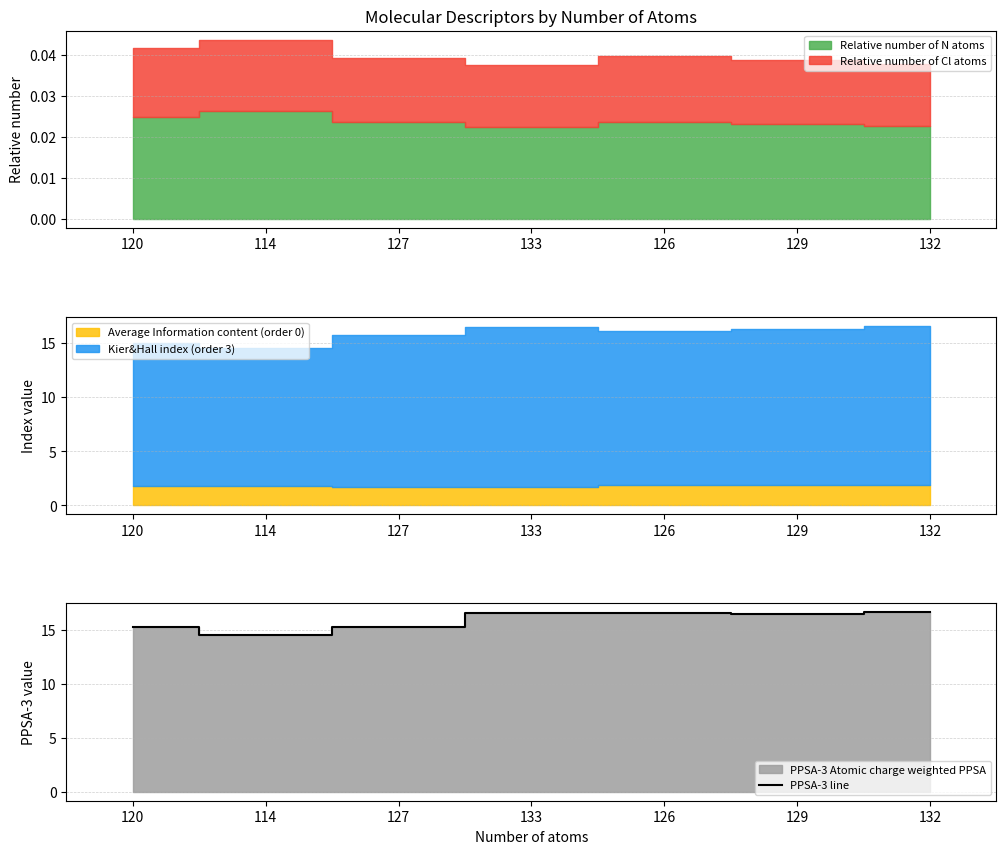

What is the difference between the maximum and minimum values?

2.1